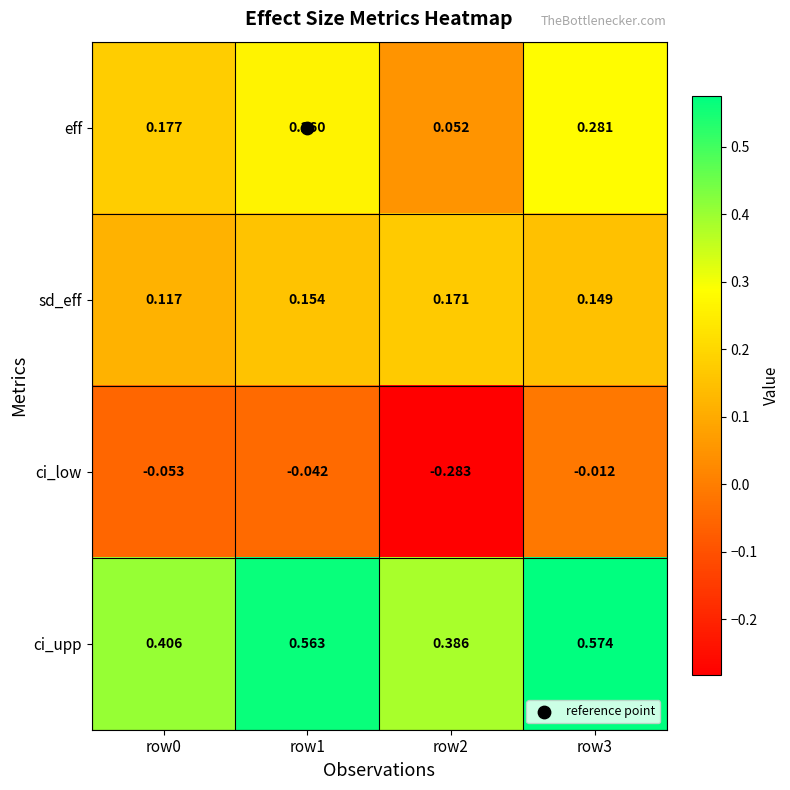

At row0, list the series in order from smallest to largest.

ci_low, sd_eff, eff, ci_upp